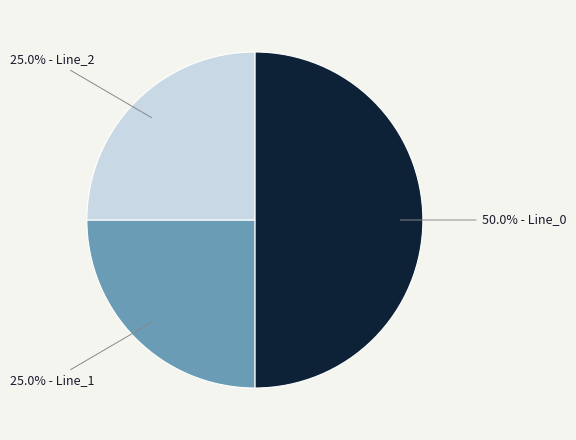

How many slices are in this pie chart?

3